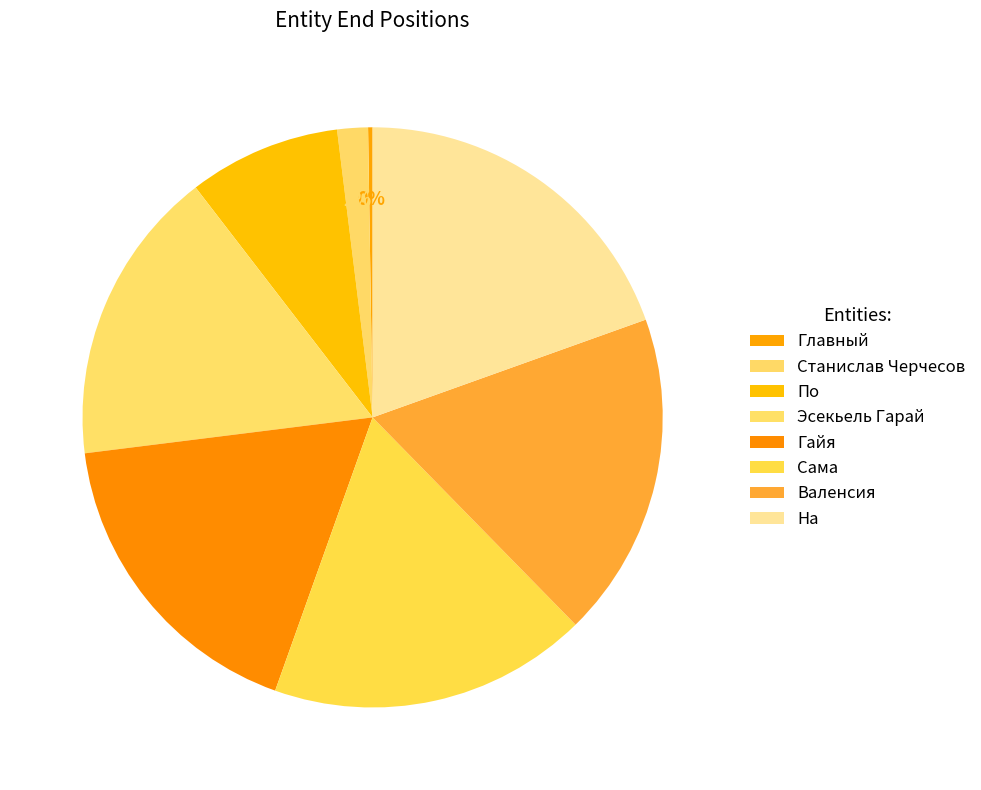

Combined, what portion of the pie is Главный and Станислав Черчесов?

2.0%